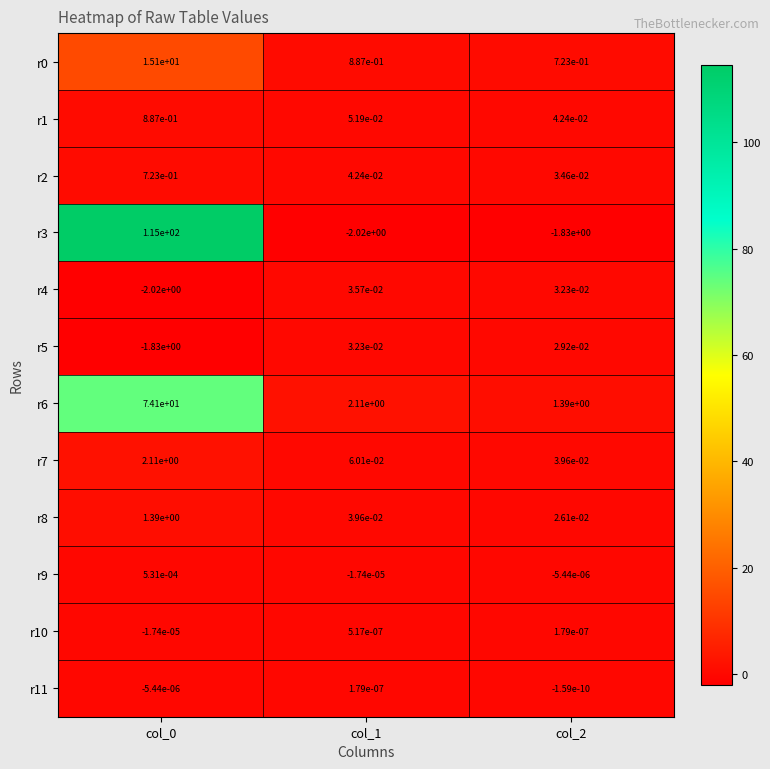

Is the value of r7 at col_1 greater than the value of r4 at col_1?

Yes